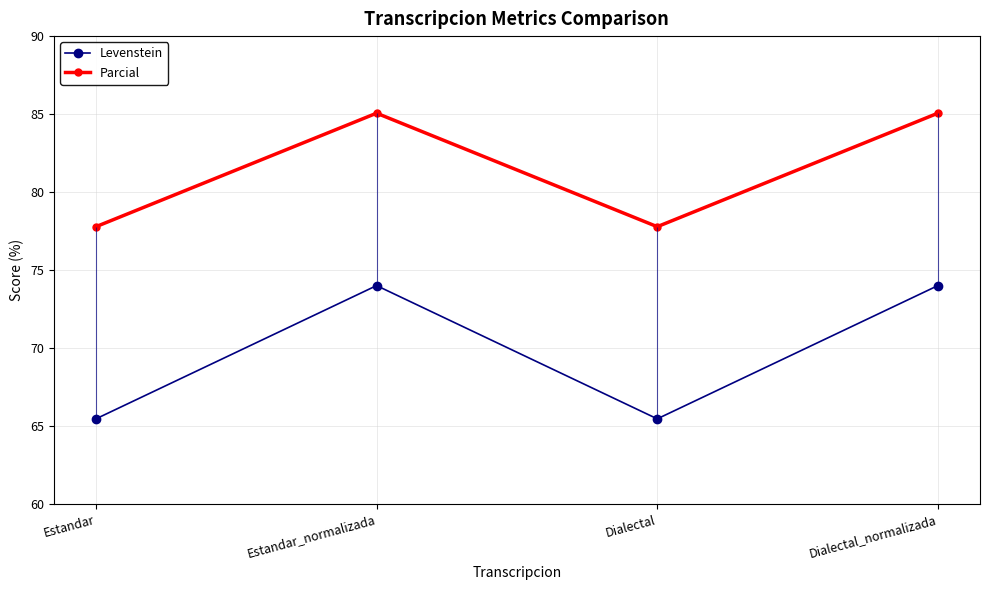

Which series has the largest total across all categories?

Parcial